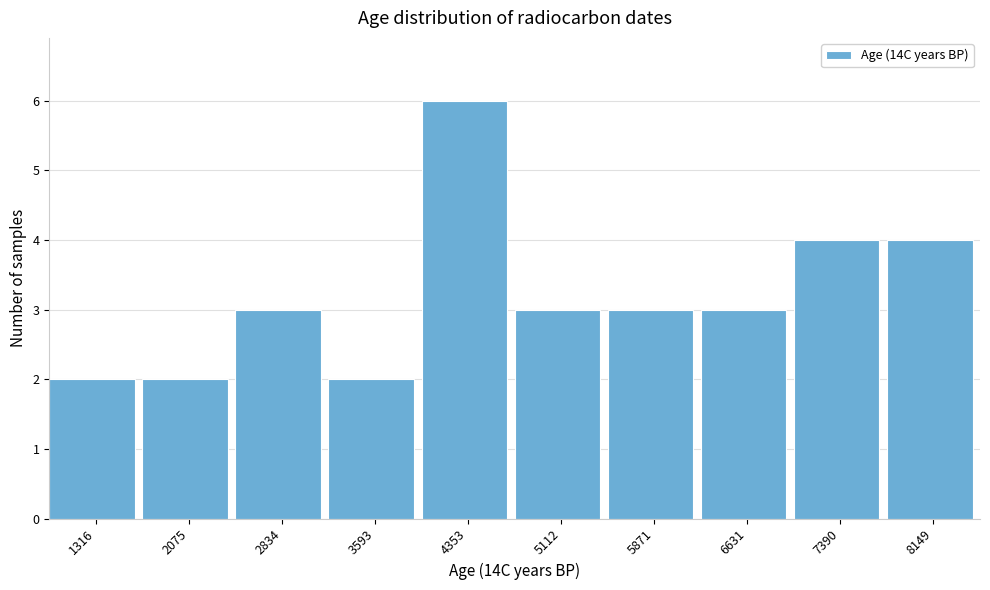

Reading left to right, what are all the values shown in this chart?

2	2	3	2	6	3	3	3	4	4